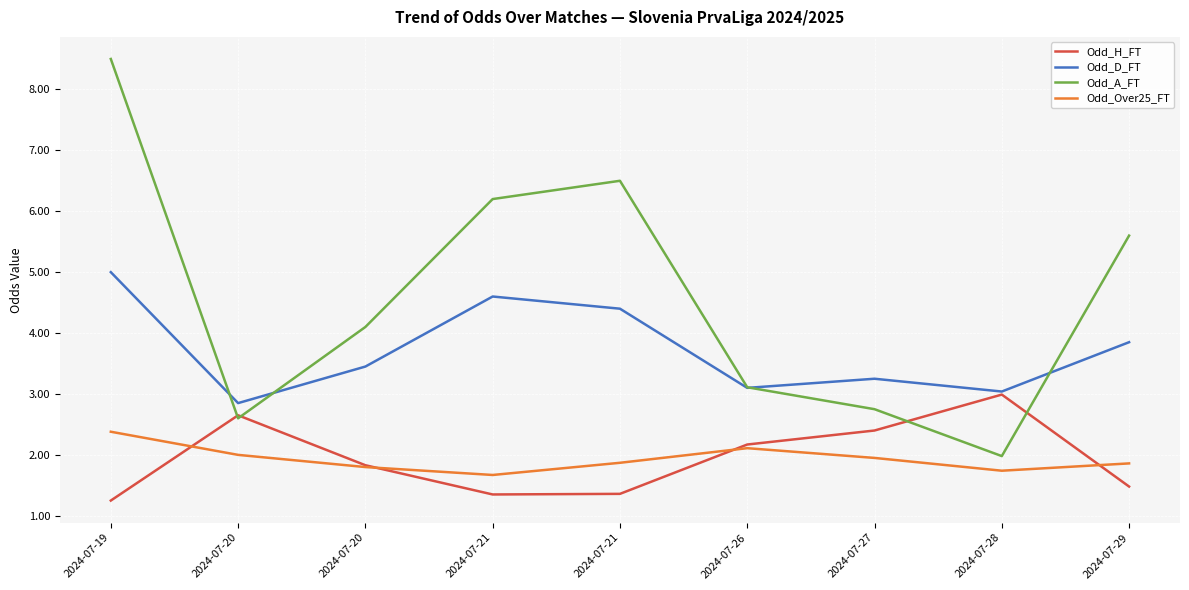

What is the difference between the maximum and minimum values in the Odd_D_FT series?

2.1